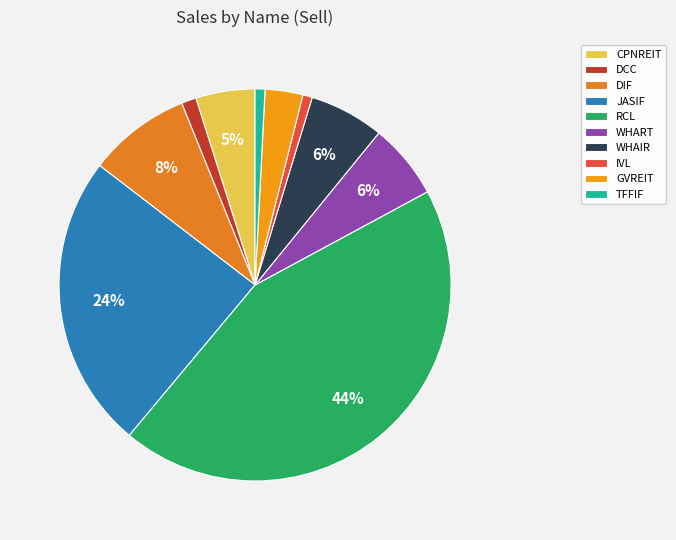

Which slice is the largest?

RCL